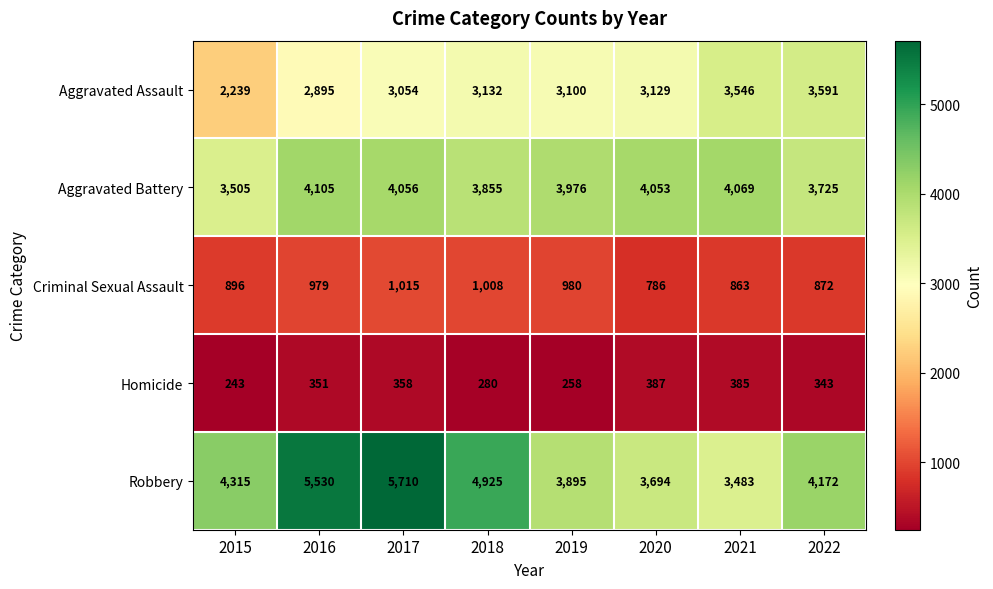

Count the number of data series in this chart.

5